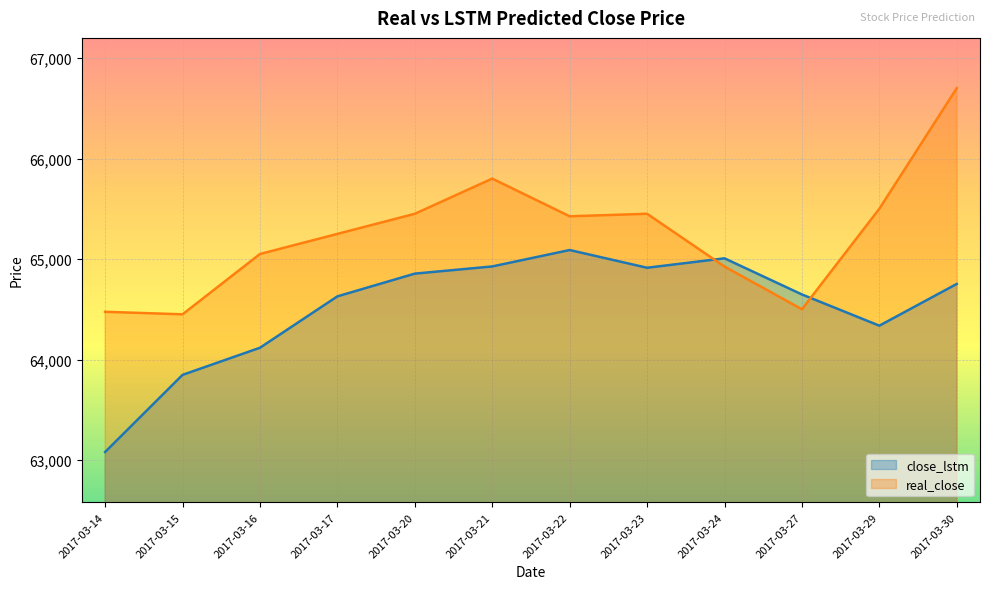

Which label corresponds to the smallest value in the chart?

2017-03-14